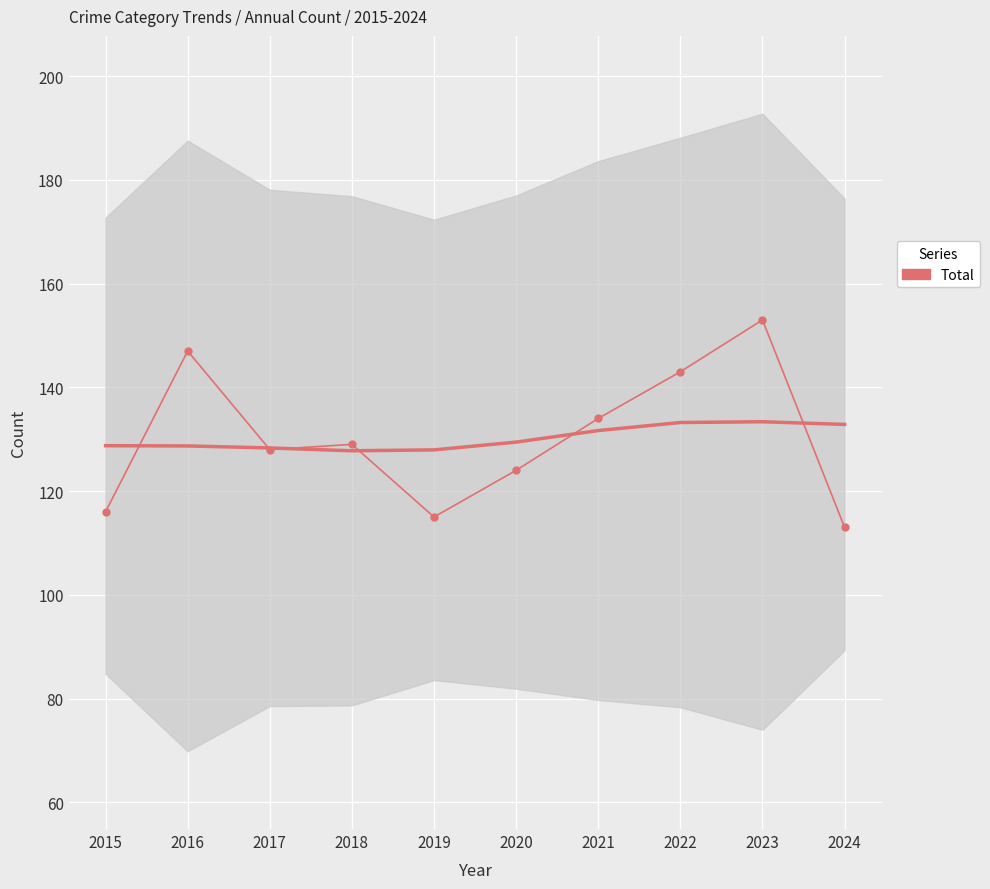

Rank the categories by value from highest to lowest.

2023, 2016, 2022, 2021, 2018, 2017, 2020, 2015, 2019, 2024